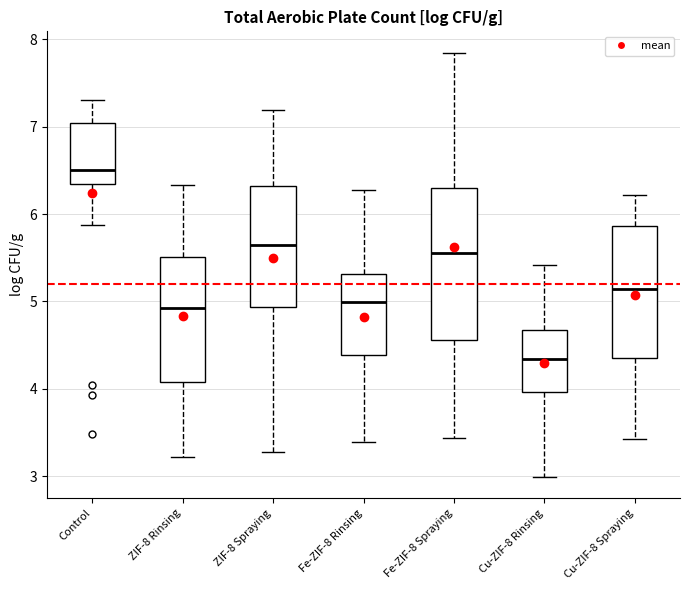

Reading left to right, transcribe this box plot: for each box, give where its median line is, the range the box spans, and where its two whiskers end, as read against the y-axis. The values are not printed on the chart, so give them approximately, as read against the axis.

Control: median 6.5, box 6.3 to 7.0, whiskers 5.9 to 7.3
ZIF-8 Rinsing: median 4.9, box 4.1 to 5.5, whiskers 3.2 to 6.3
ZIF-8 Spraying: median 5.7, box 4.9 to 6.3, whiskers 3.3 to 7.2
Fe-ZIF-8 Rinsing: median 5.0, box 4.4 to 5.3, whiskers 3.4 to 6.3
Fe-ZIF-8 Spraying: median 5.6, box 4.6 to 6.3, whiskers 3.4 to 7.9
Cu-ZIF-8 Rinsing: median 4.3, box 4.0 to 4.7, whiskers 3.0 to 5.4
Cu-ZIF-8 Spraying: median 5.1, box 4.4 to 5.9, whiskers 3.4 to 6.2